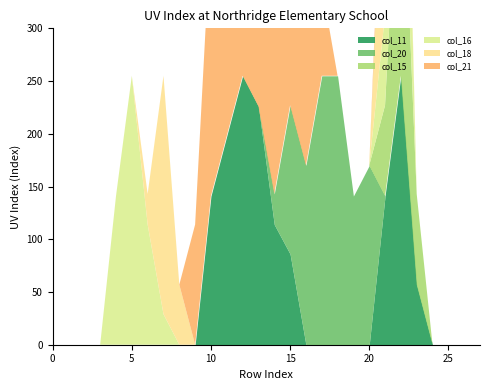

True or false: col_21 and col_11 cross at least once.

False